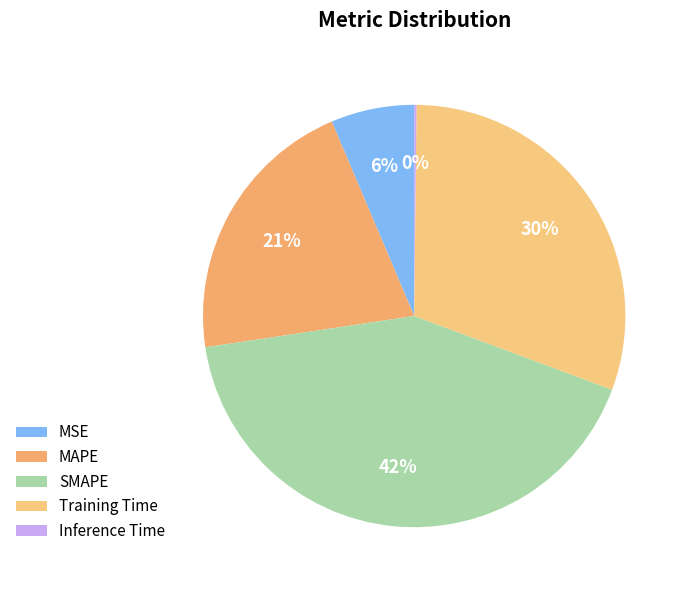

Count the number of slices in the pie.

5